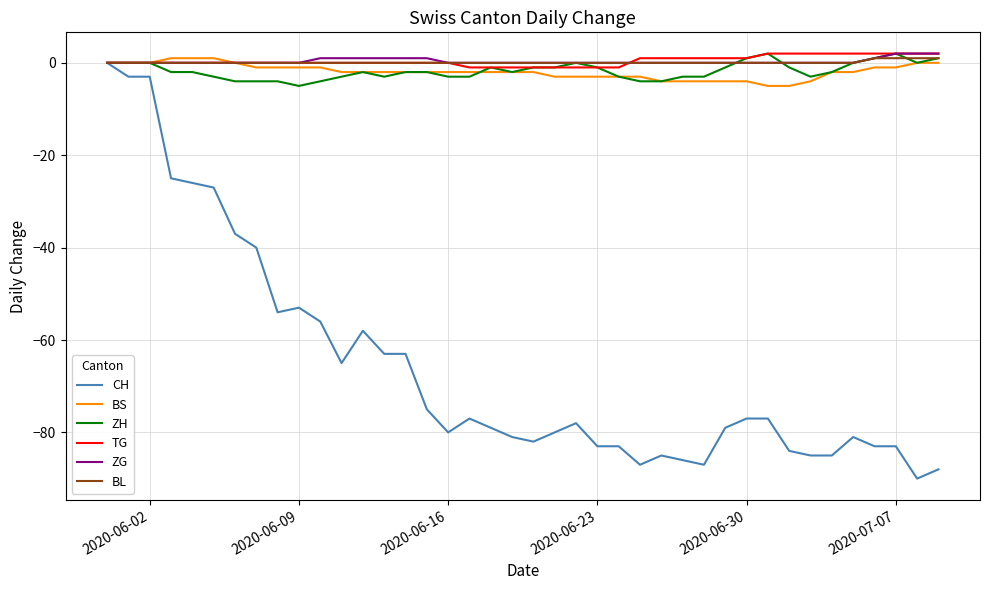

Which series has the largest range (max minus min)?

CH